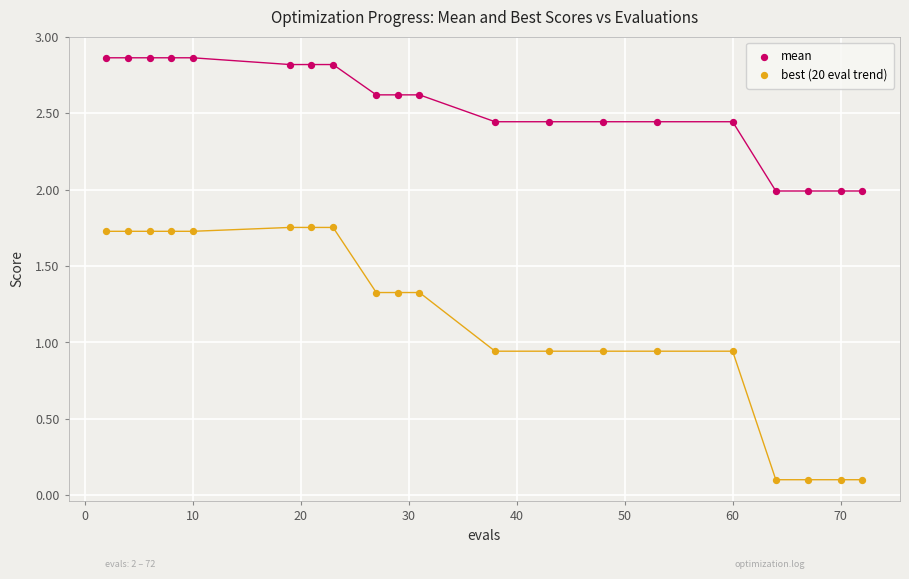

Which series reaches the maximum Y coordinate?

mean